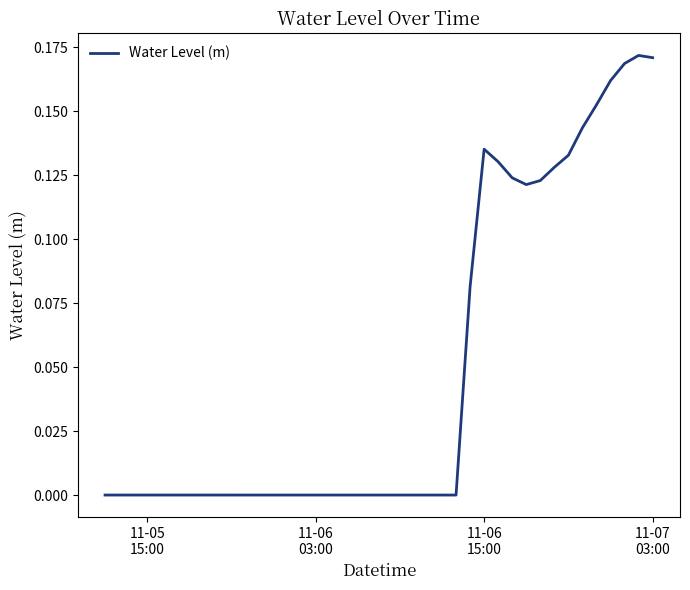

Does the chart have visible grid lines?

No